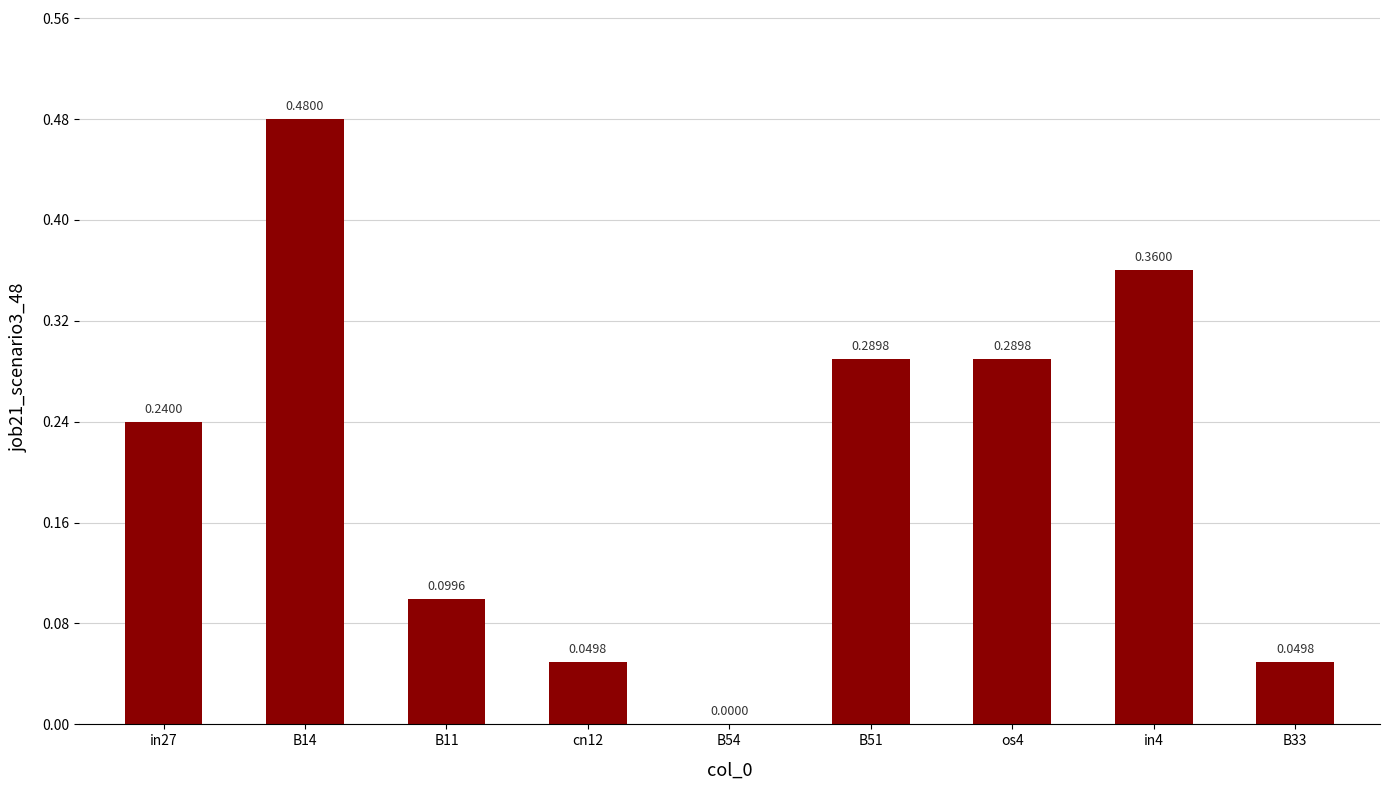

Is it true that the value at cn12 is 0.0?

True